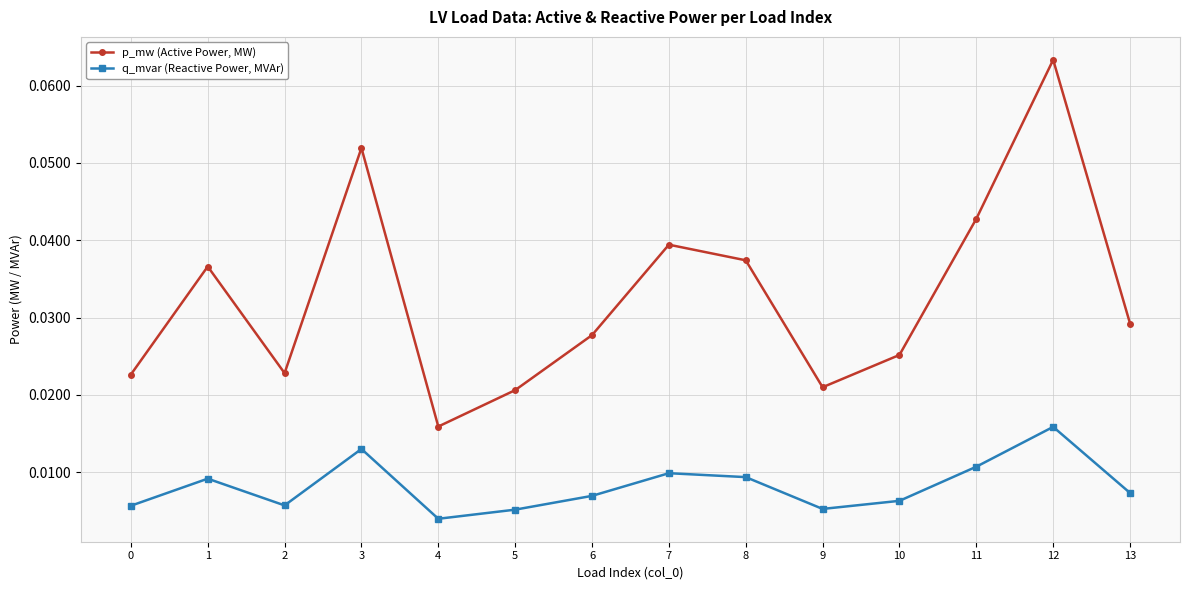

At 1, list the series in order from largest to smallest.

p_mw (Active Power, MW), q_mvar (Reactive Power, MVAr)